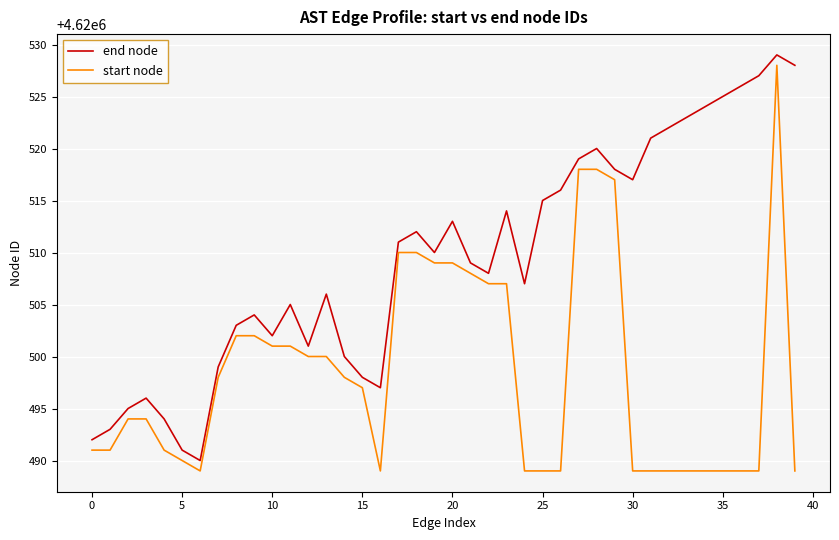

True or false: end node and start node cross at least once.

False